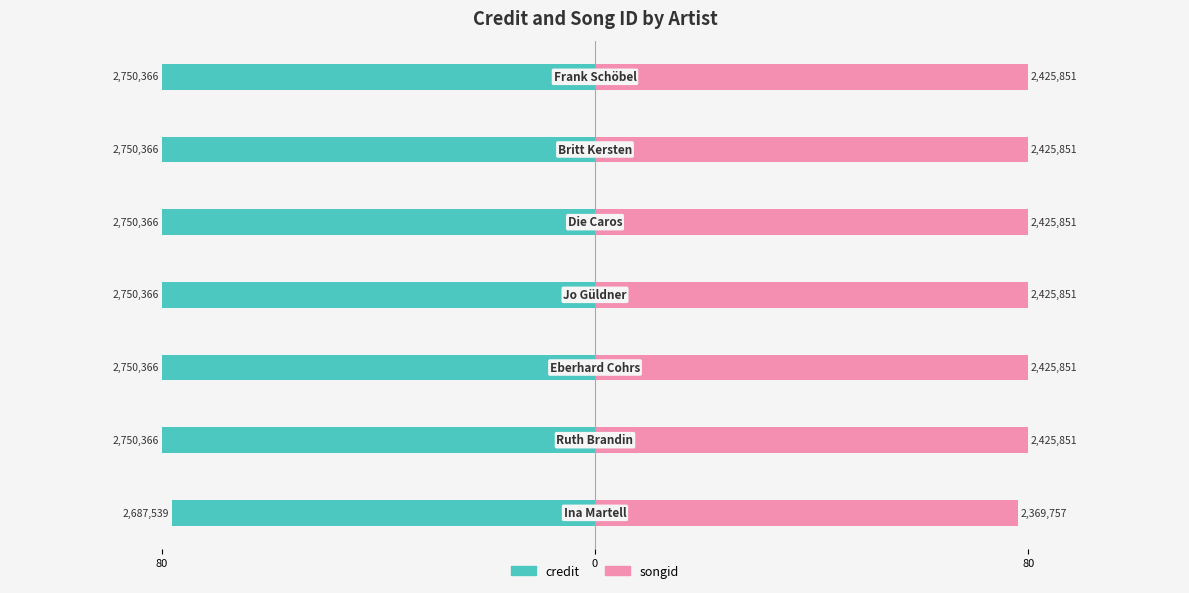

How many groups of bars are there?

7